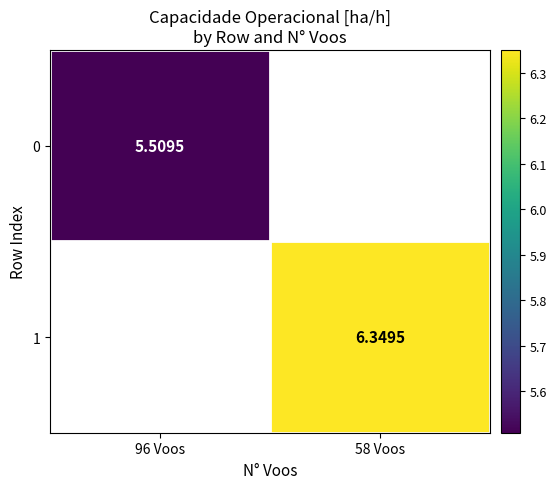

Read the 1 value at 58 Voos.

6.3